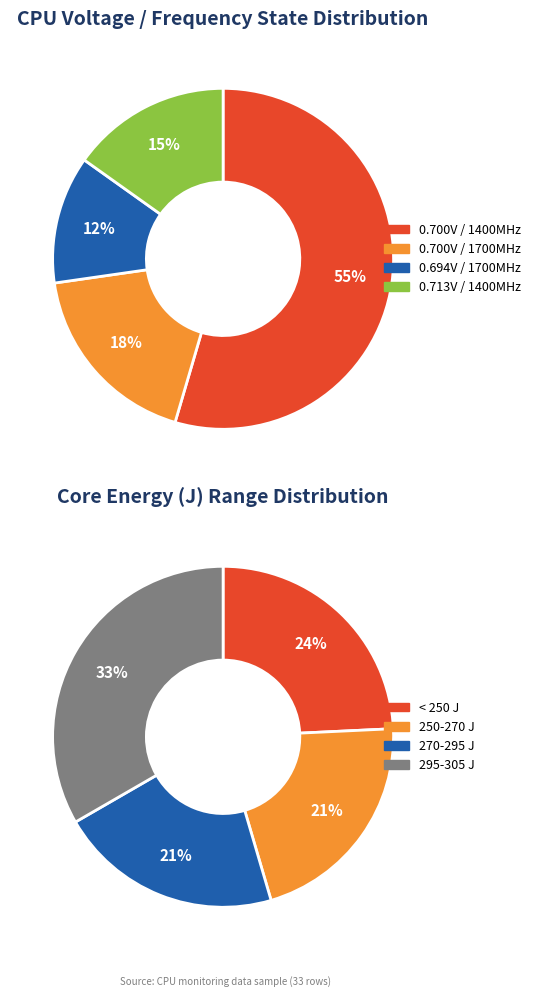

Does 6 represent more than half of the total?

No